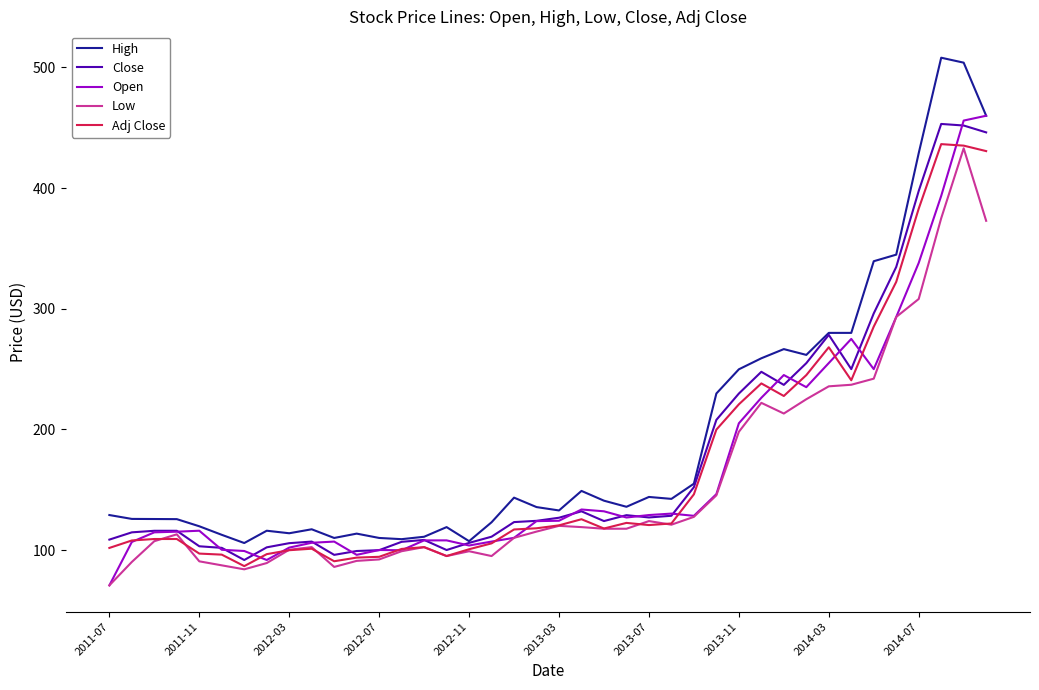

What is the smallest value displayed?

70.7